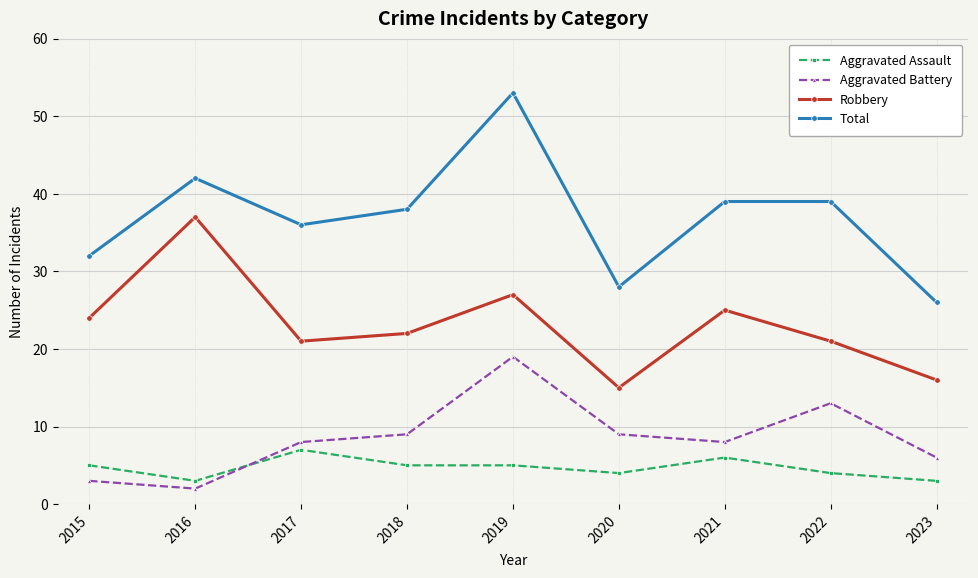

Reading left to right, list all the values displayed in this chart.

Aggravated Assault: 5	3	7	5	5	4	6	4	3
Aggravated Battery: 3	2	8	9	19	9	8	13	6
Robbery: 24	37	21	22	27	15	25	21	16
Total: 32	42	36	38	53	28	39	39	26